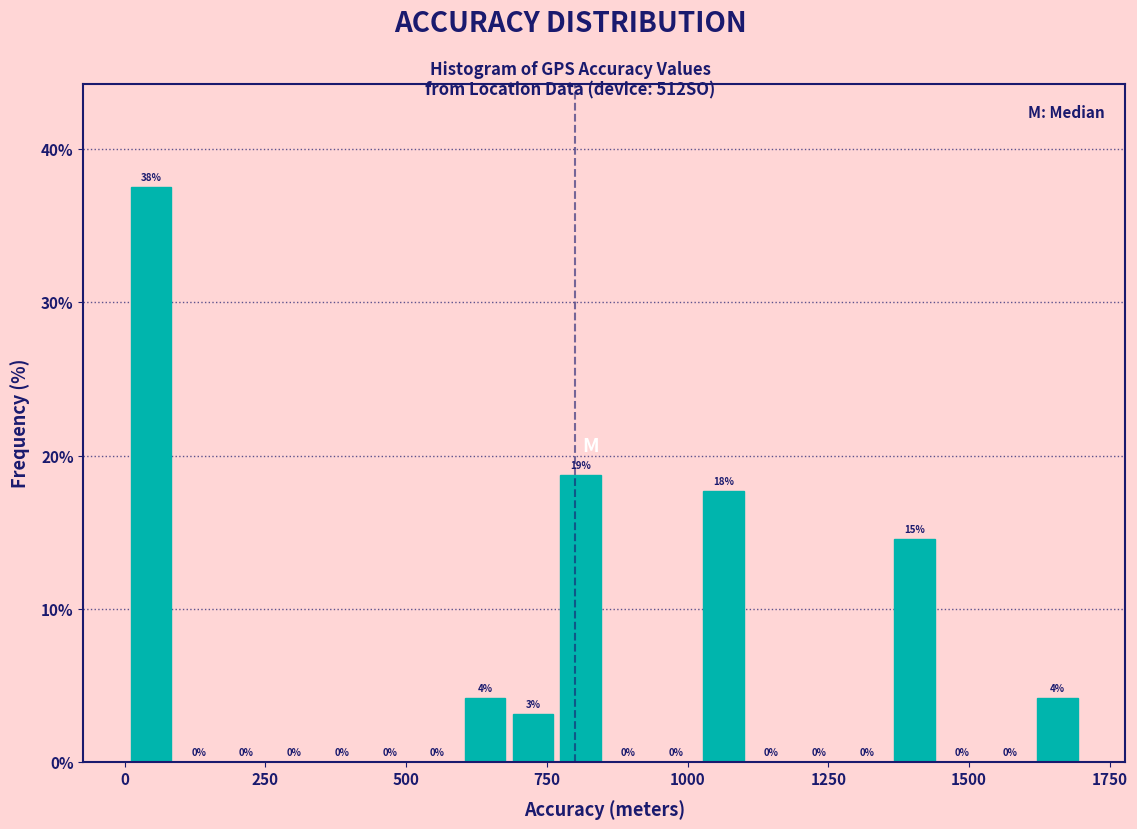

Read against the x-axis, roughly where is the centre of the tallest bar?

50